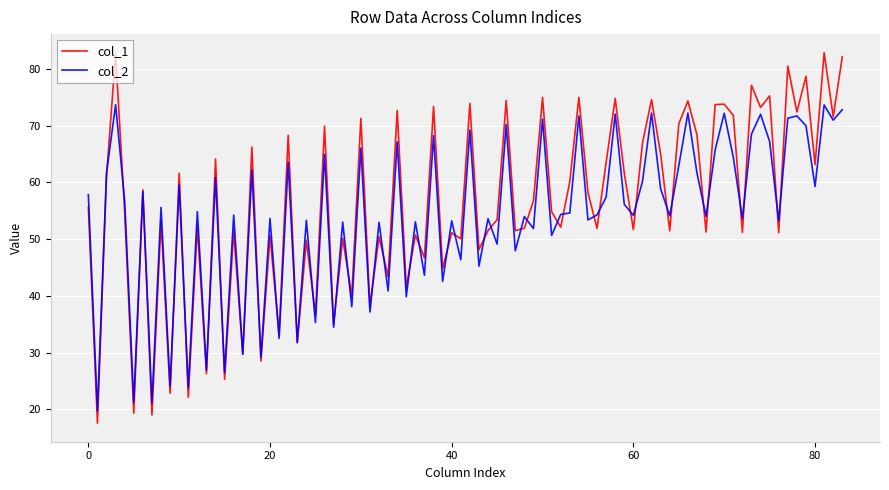

List the series in order of their peak value, lowest first.

col_2, col_1